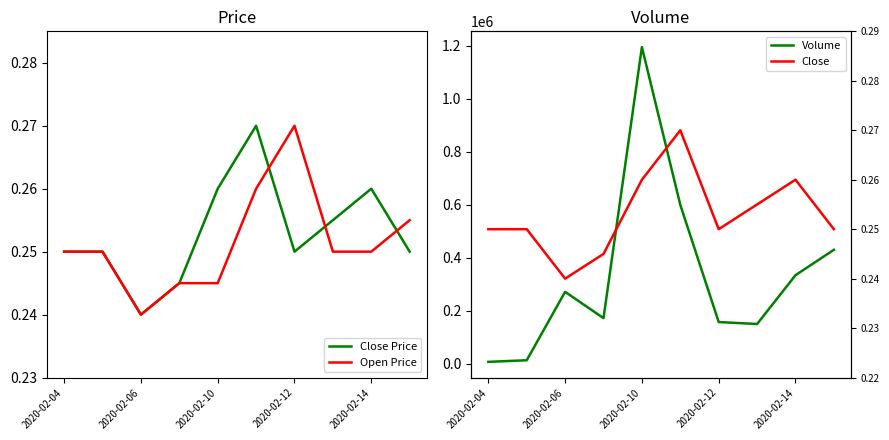

At which label is Close Price closest to 0?

2020-02-06